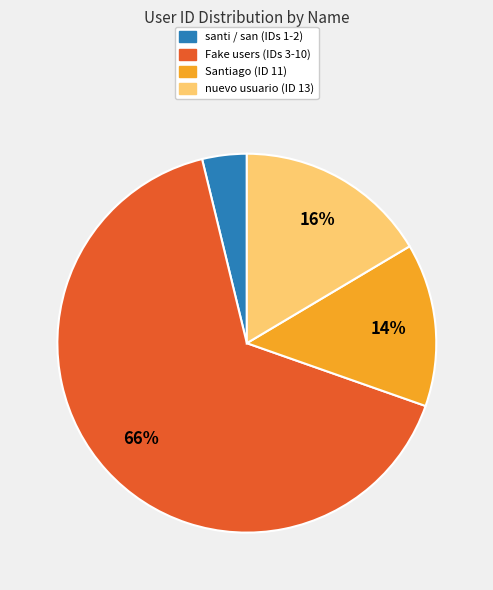

Which category has the biggest portion of the pie?

Fake users (IDs 3-10)